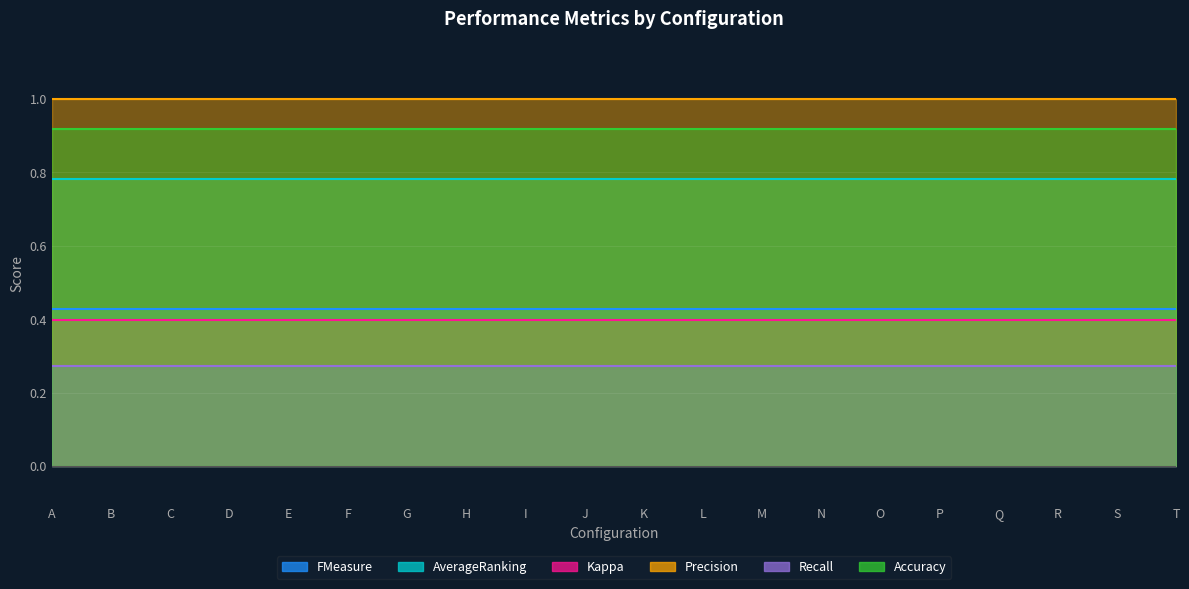

Reading right to left, what are all the values shown in this chart?

FMeasure: 0.4	0.4	0.4	0.4	0.4	0.4	0.4	0.4	0.4	0.4	0.4	0.4	0.4	0.4	0.4	0.4	0.4	0.4	0.4	0.4
AverageRanking: 0.8	0.8	0.8	0.8	0.8	0.8	0.8	0.8	0.8	0.8	0.8	0.8	0.8	0.8	0.8	0.8	0.8	0.8	0.8	0.8
Kappa: 0.4	0.4	0.4	0.4	0.4	0.4	0.4	0.4	0.4	0.4	0.4	0.4	0.4	0.4	0.4	0.4	0.4	0.4	0.4	0.4
Precision: 1.0	1.0	1.0	1.0	1.0	1.0	1.0	1.0	1.0	1.0	1.0	1.0	1.0	1.0	1.0	1.0	1.0	1.0	1.0	1.0
Recall: 0.3	0.3	0.3	0.3	0.3	0.3	0.3	0.3	0.3	0.3	0.3	0.3	0.3	0.3	0.3	0.3	0.3	0.3	0.3	0.3
Accuracy: 0.9	0.9	0.9	0.9	0.9	0.9	0.9	0.9	0.9	0.9	0.9	0.9	0.9	0.9	0.9	0.9	0.9	0.9	0.9	0.9